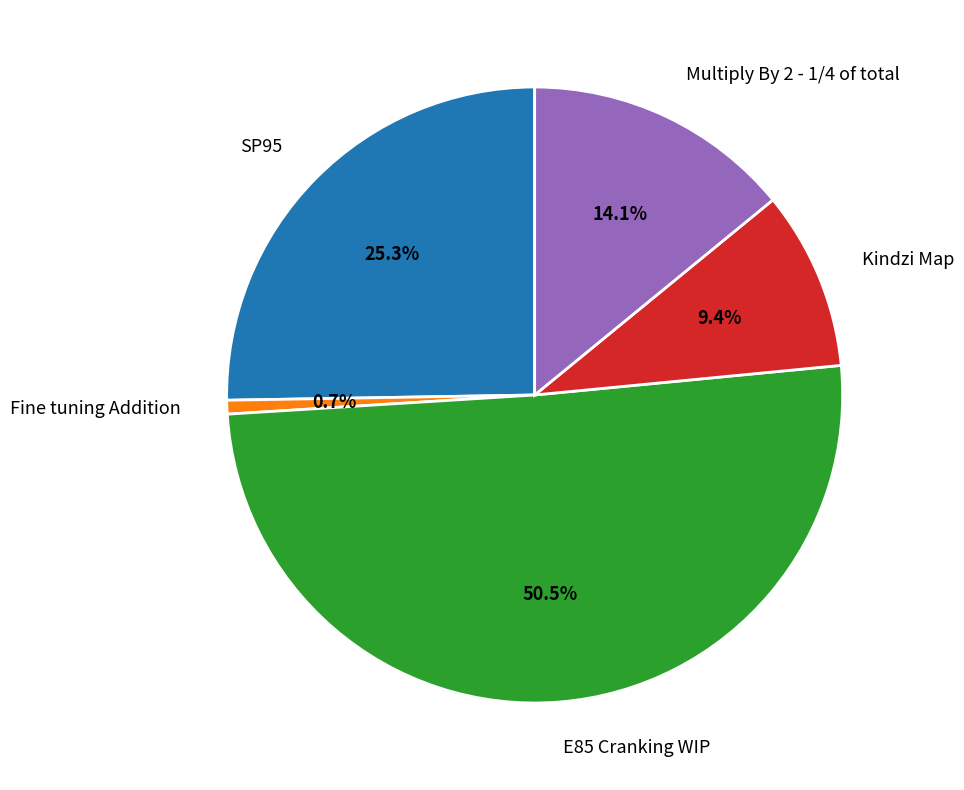

The Multiply By 2 - 1/4 of total slice represents 14% of the pie. True or false?

True